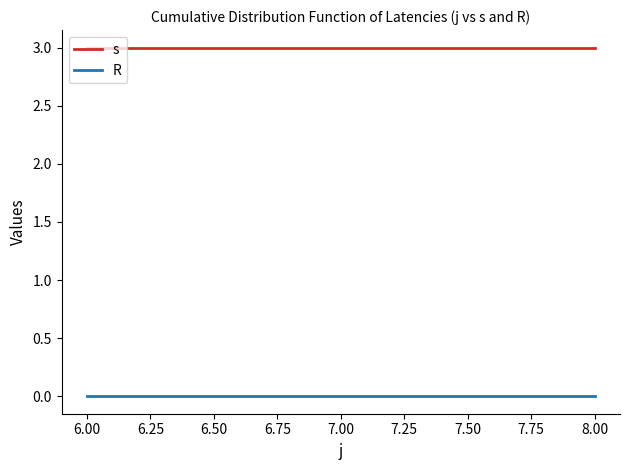

Is it true that s equals 5 at 6.00?

False